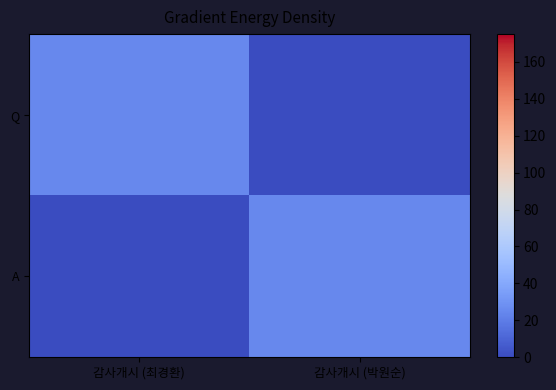

Which series has the largest range (max minus min)?

Q